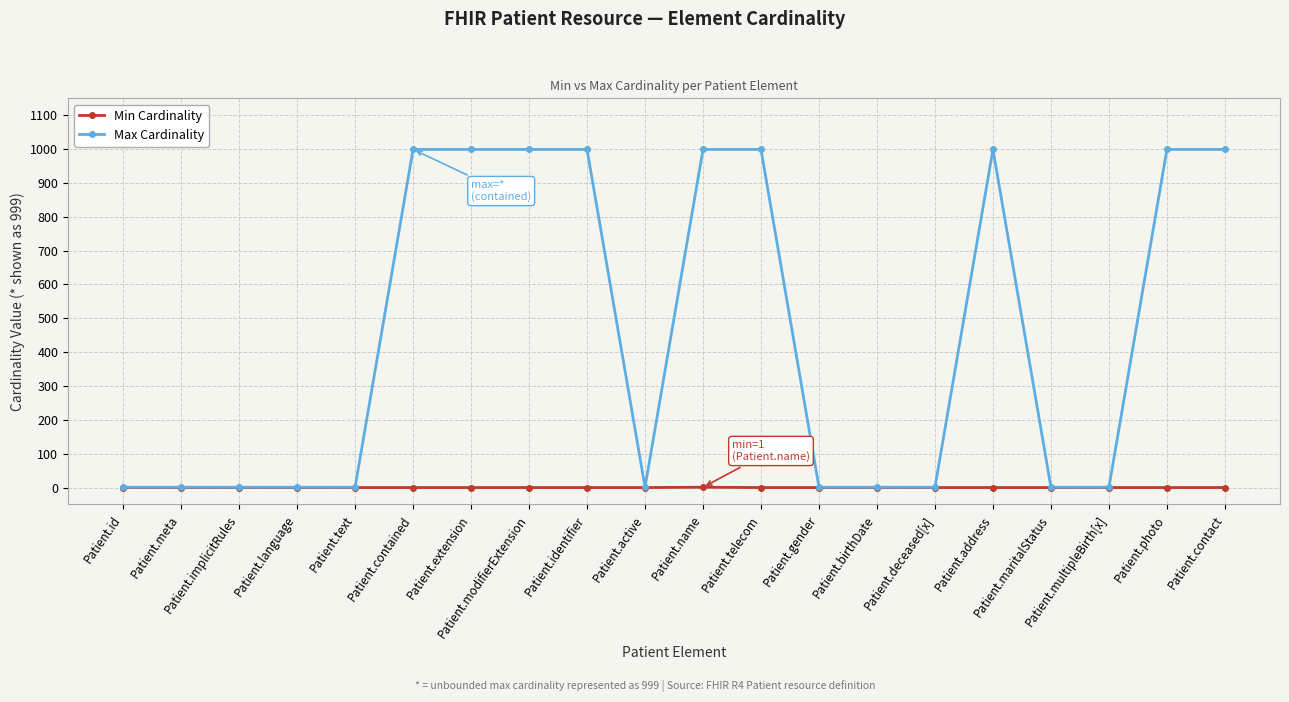

Which series has the largest total across all categories?

Max Cardinality